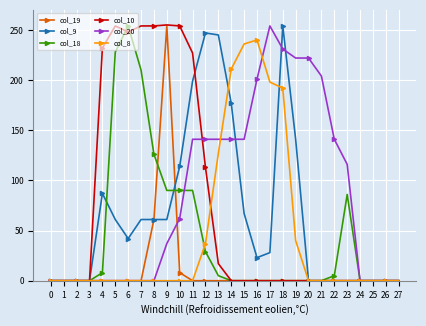

Between 3 and 6, which series saw the biggest shift?

col_18